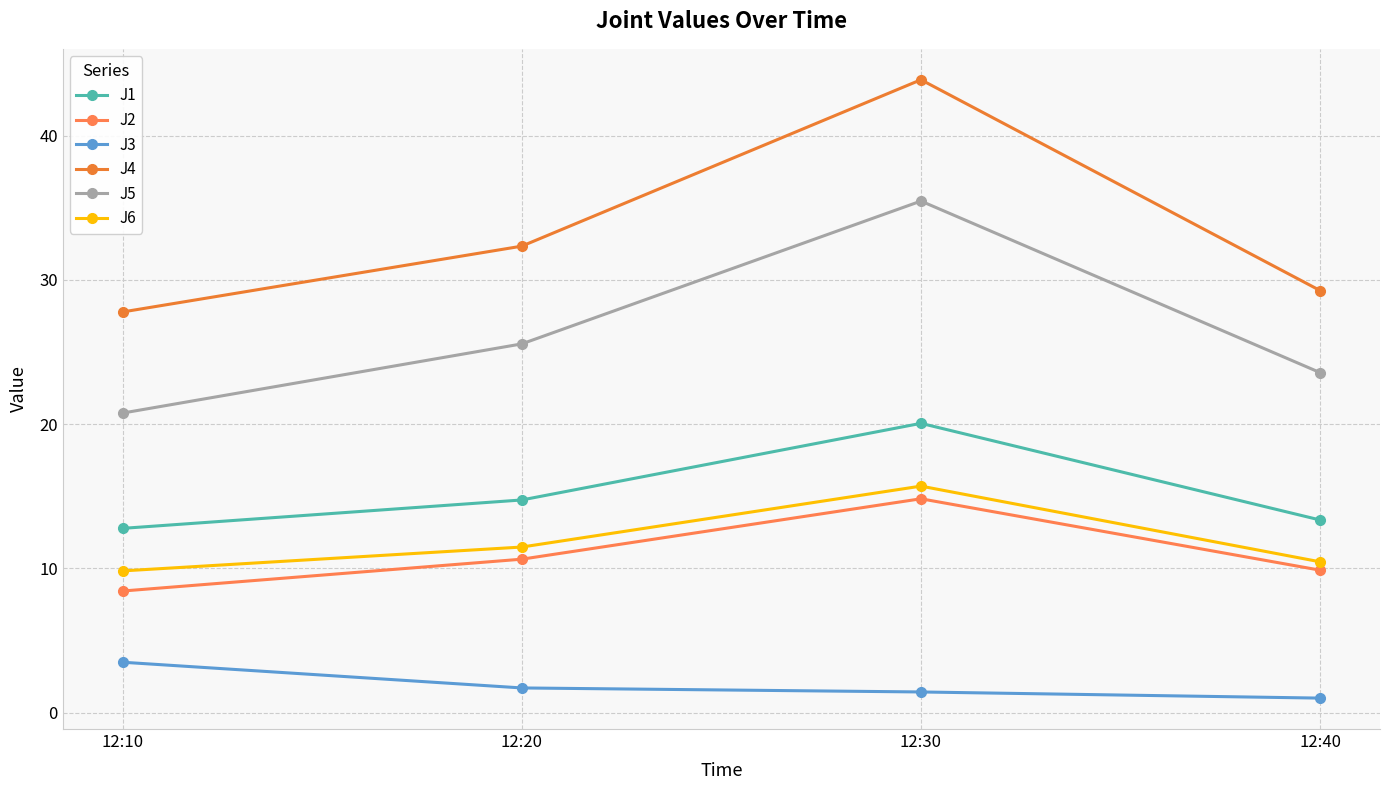

True or false: J1 and J5 intersect in this chart.

False